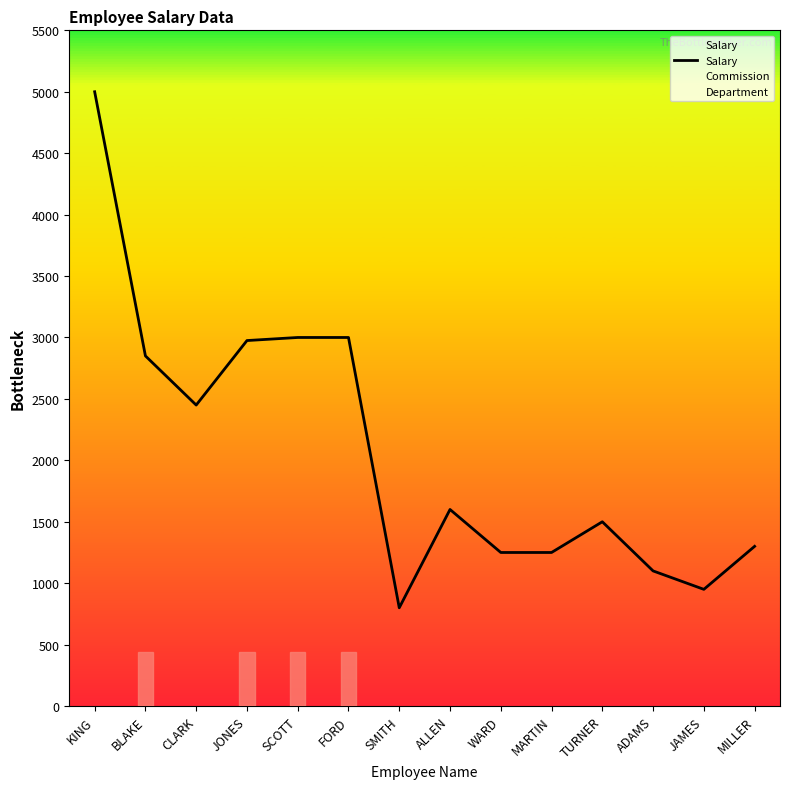

List the labels in order of value, smallest first.

SMITH, JAMES, ADAMS, WARD, MARTIN, MILLER, TURNER, ALLEN, CLARK, BLAKE, JONES, SCOTT, FORD, KING